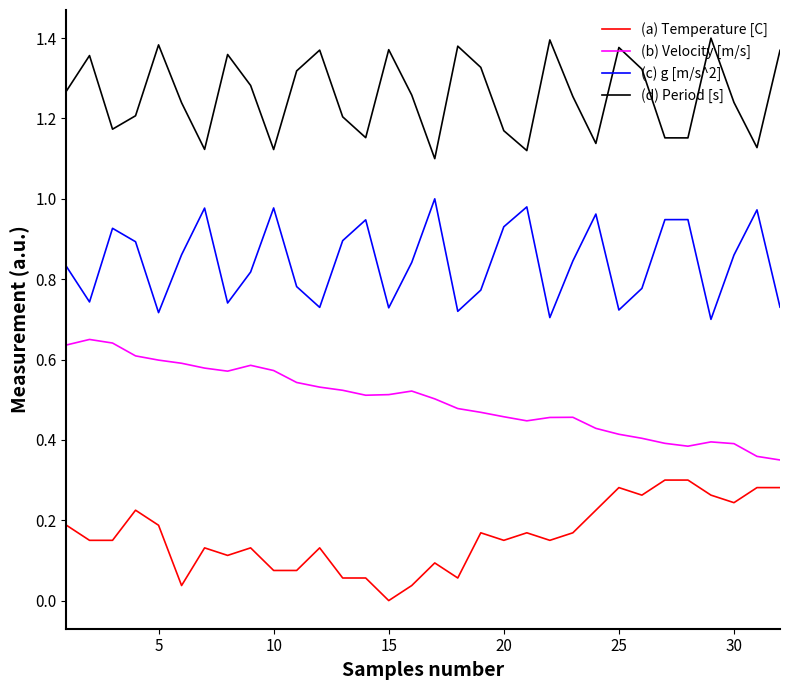

Which series has the largest total across all categories?

(d) Period [s]